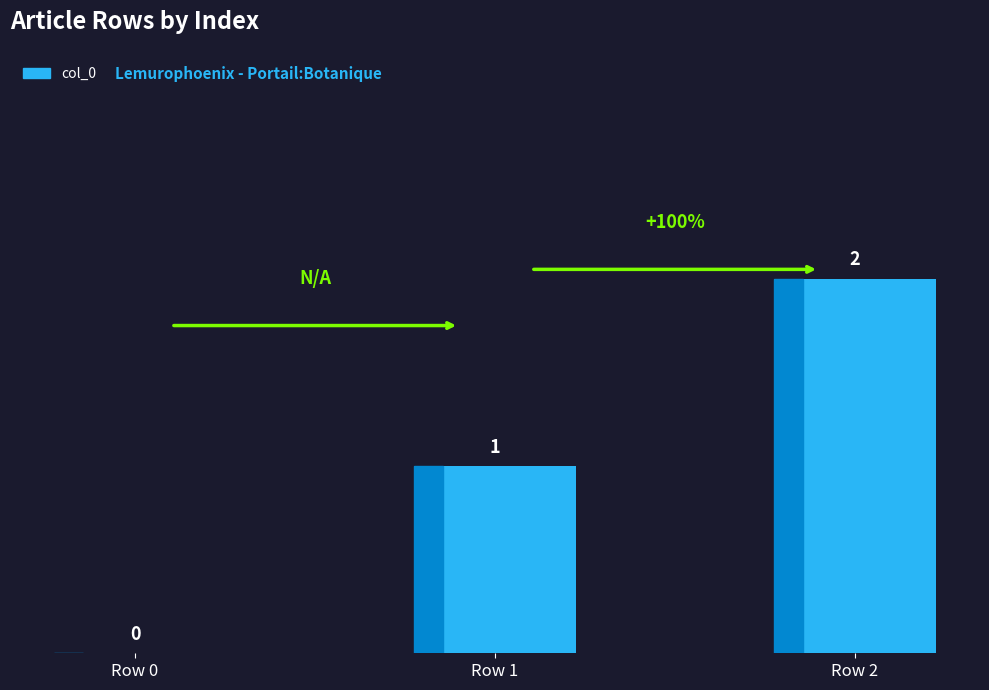

What is the maximum value shown in the chart?

2